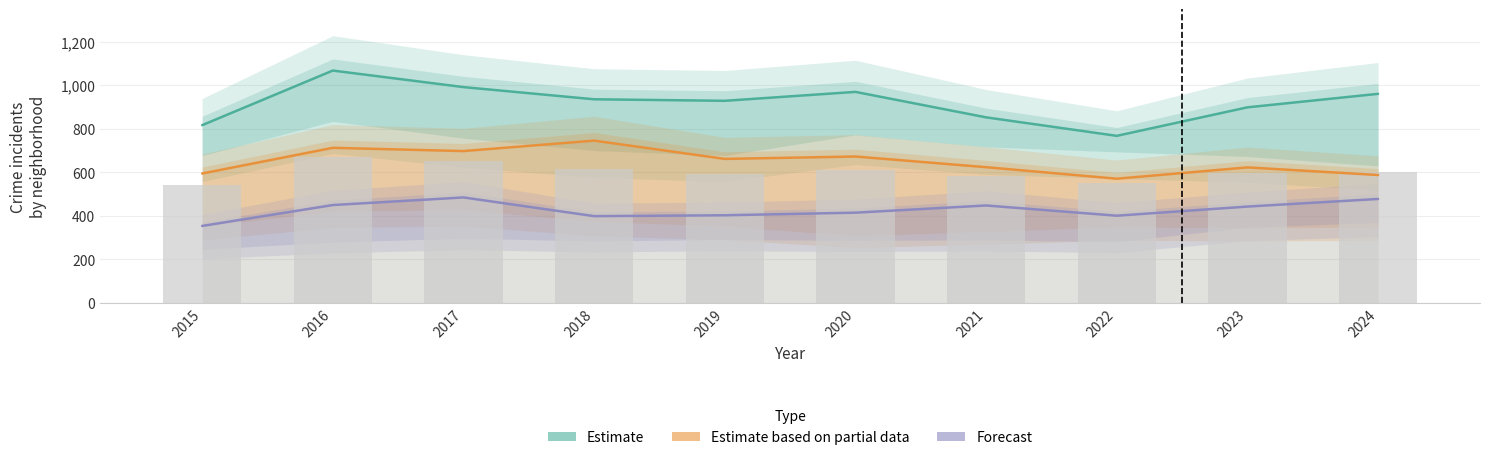

Rank the series at 2020 from highest to lowest value.

Estimate, Estimate based on partial data, Forecast